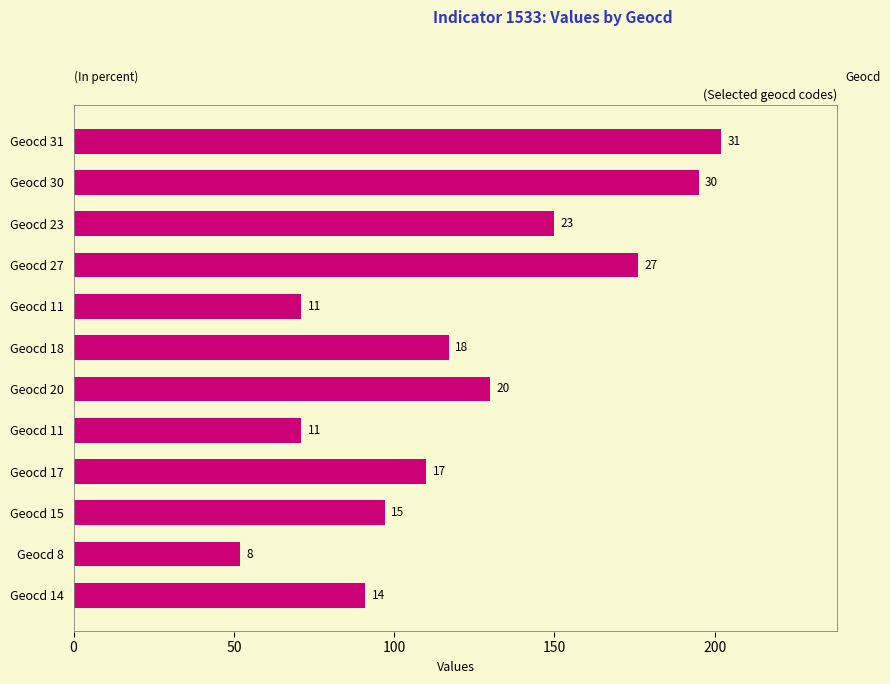

Are the bars horizontal?

Yes